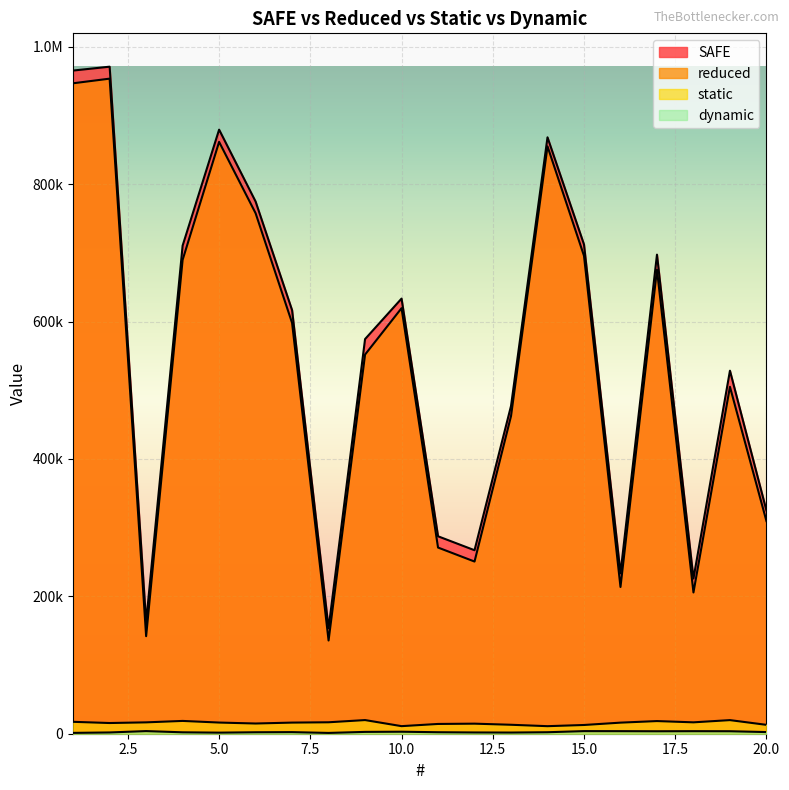

What is the minimum value shown in the chart?

1153